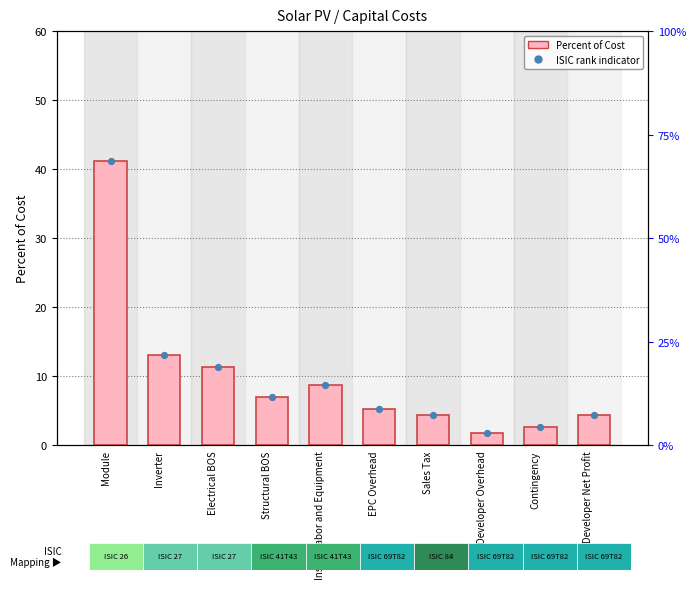

Which series reaches the maximum Y coordinate?

Percent of Cost